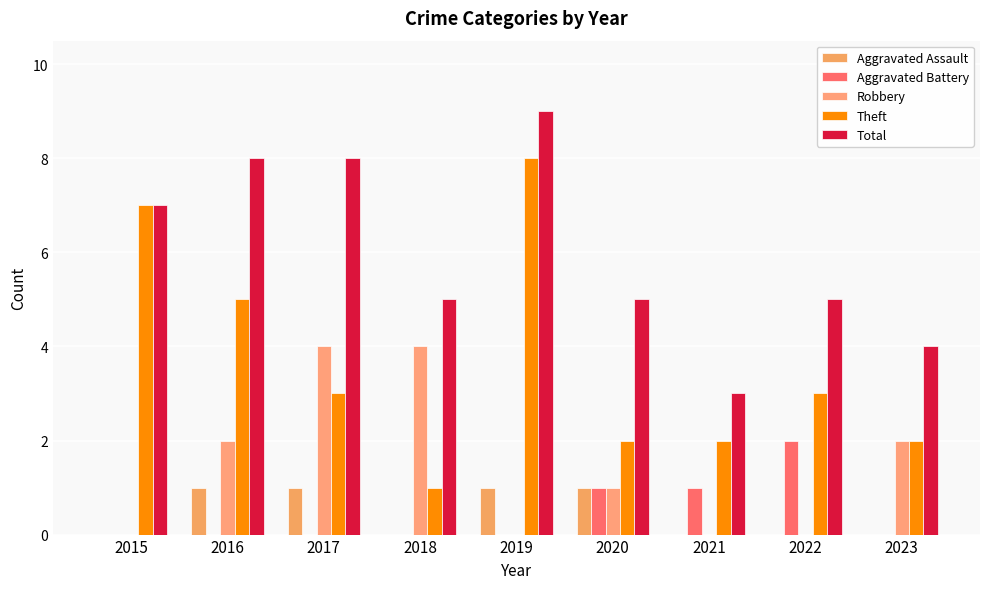

What is the sum of all Total values?

54